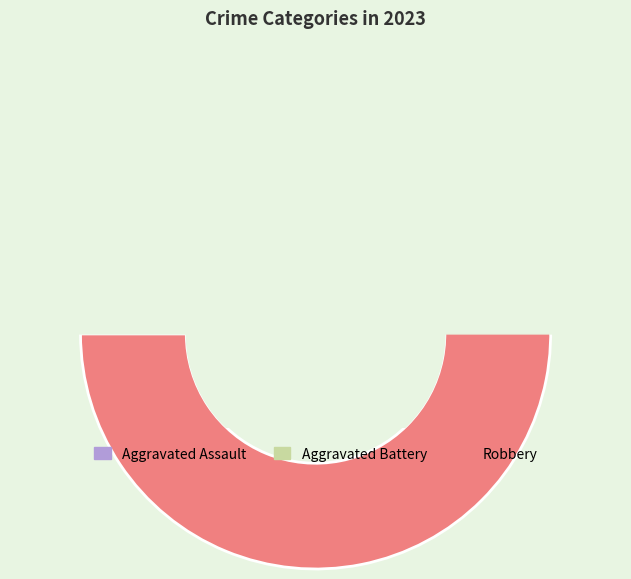

Do Aggravated Battery and Robbery together represent more than half of the pie?

Yes